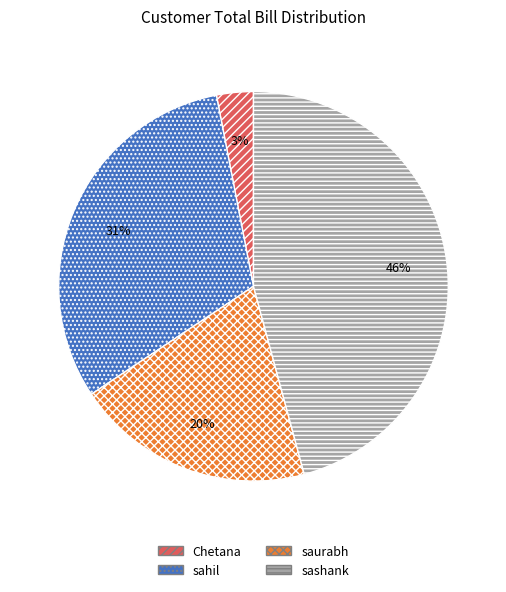

To the nearest percent, what is the combined percentage of sashank and saurabh?

66%